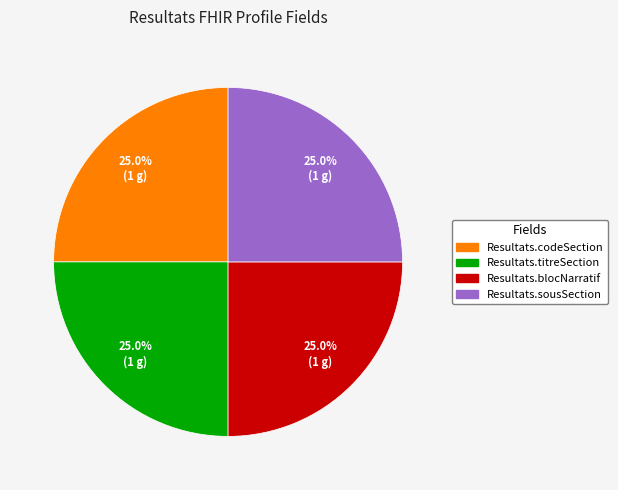

How many segments does this pie chart have?

4